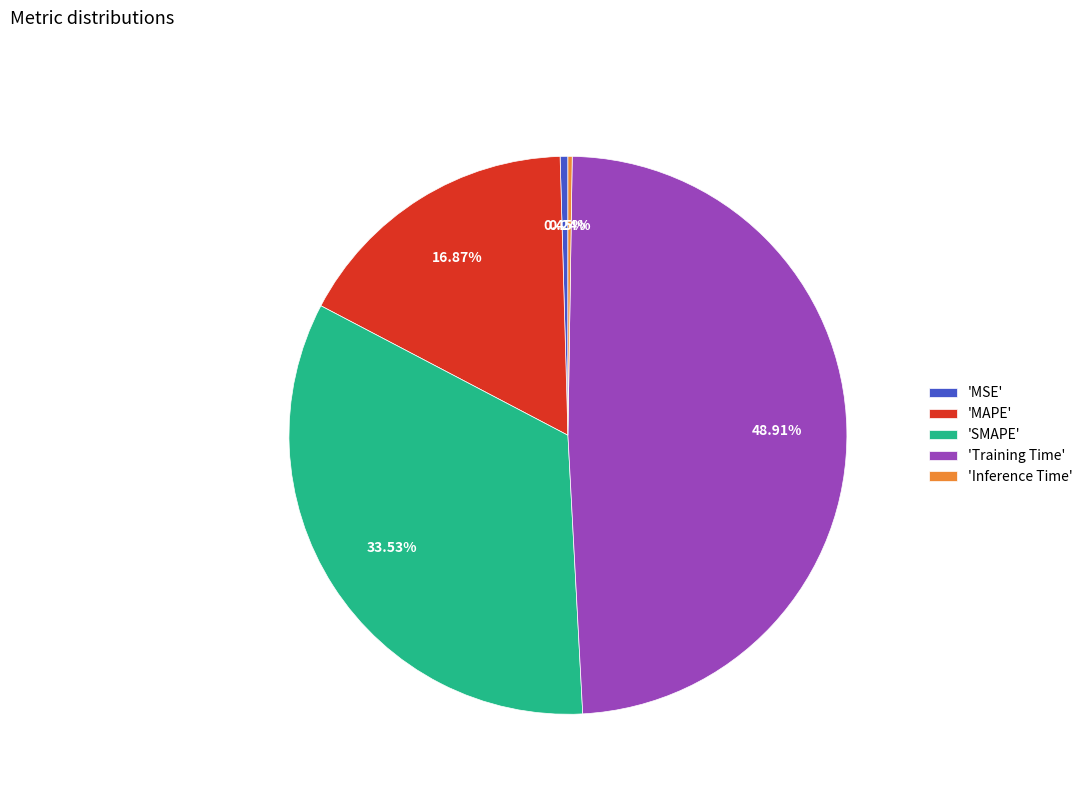

To the nearest percent, what is the average slice percentage?

20%